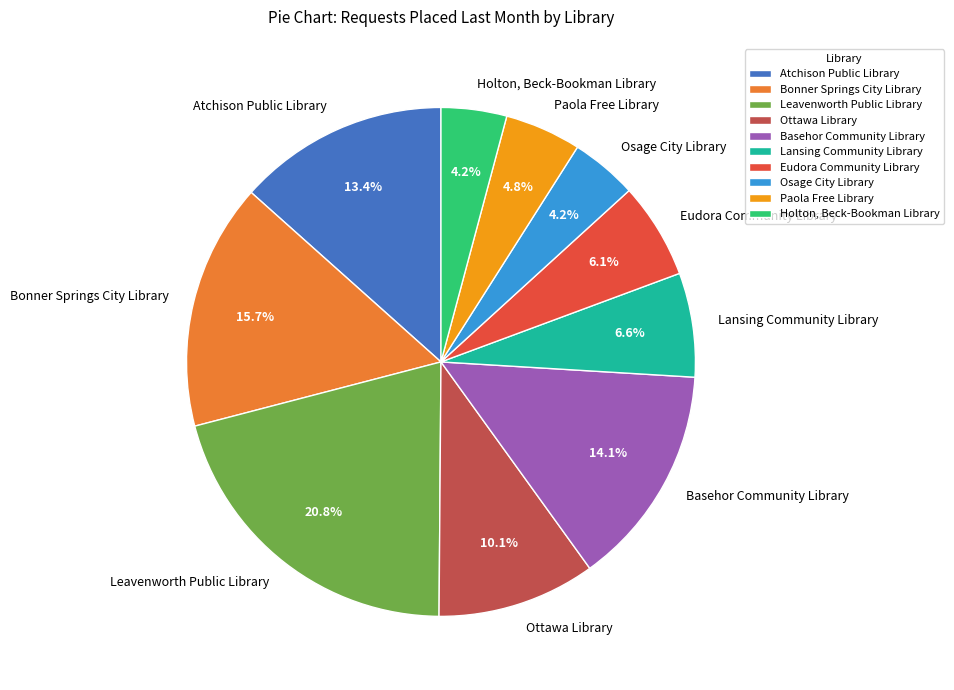

Which slice is the largest?

Leavenworth Public Library